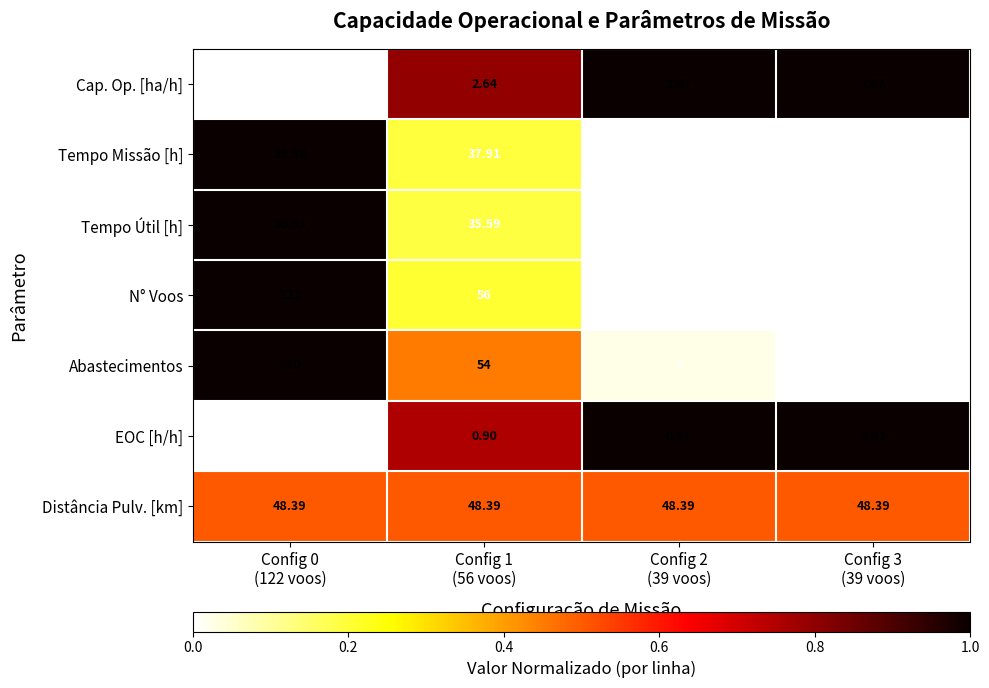

Which series has the largest total across all categories?

N° Voos